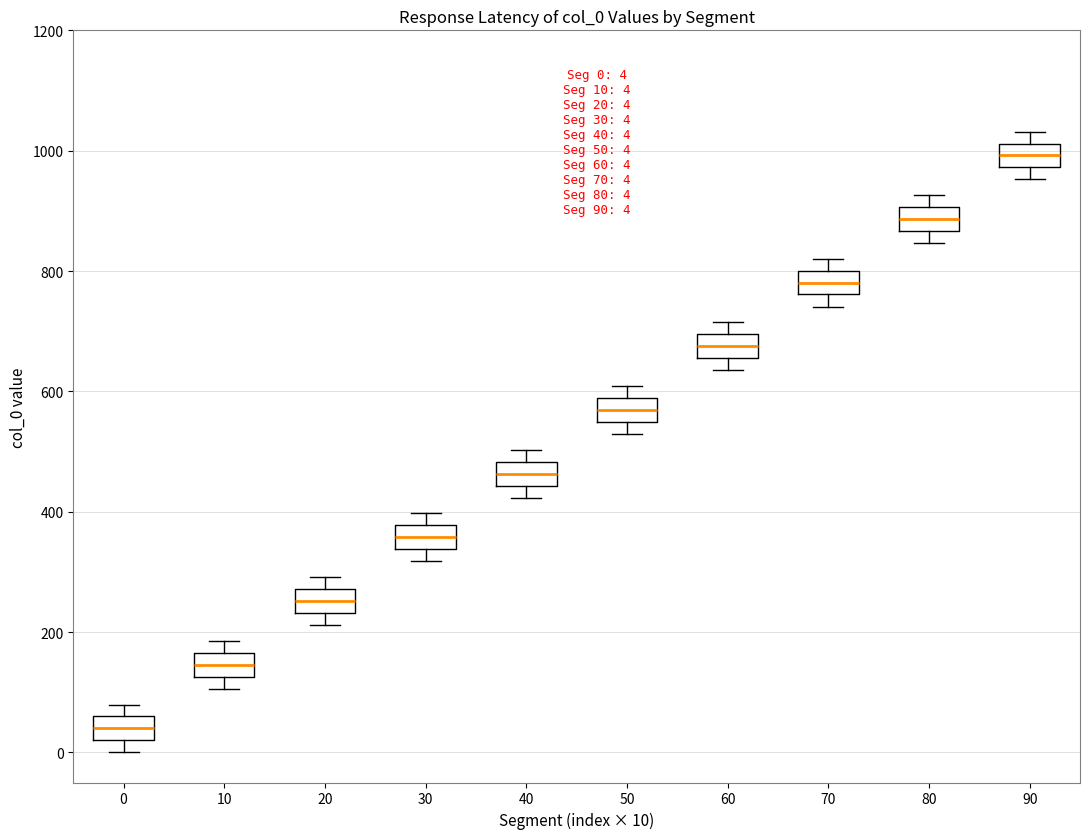

Which box's median line is the highest?

90